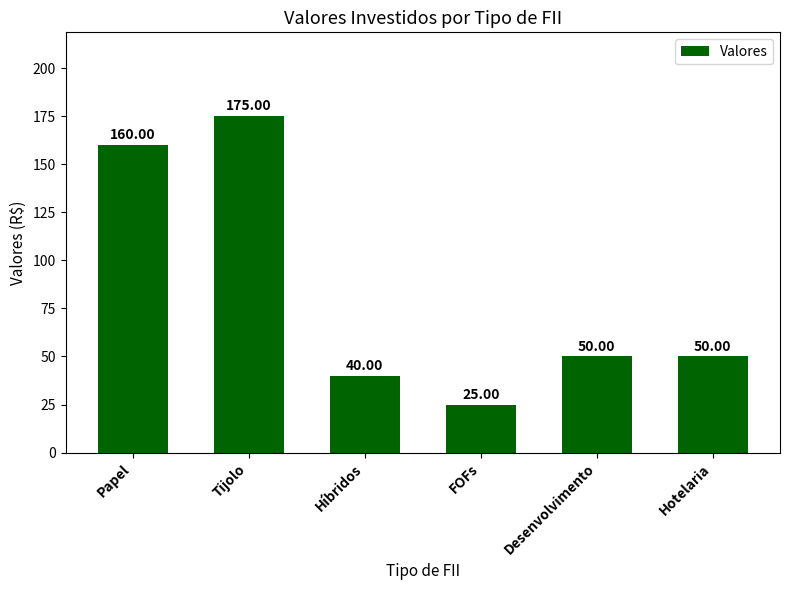

What is the average value?

83